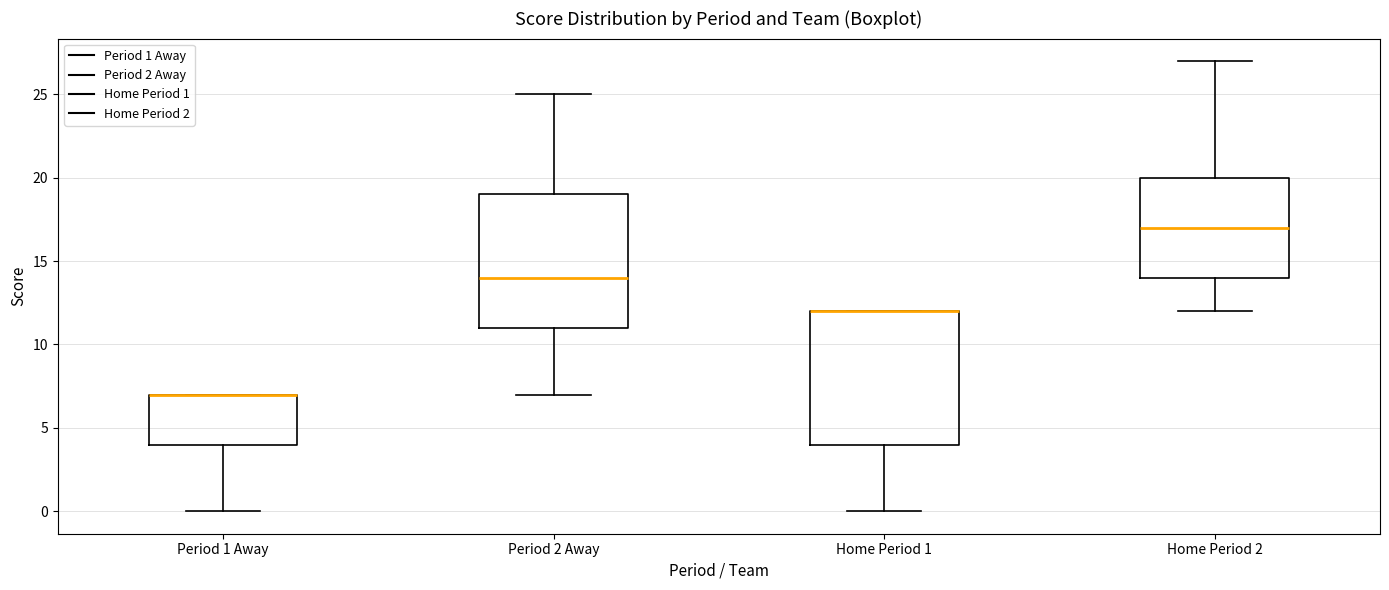

Reading left to right, transcribe this box plot: for each box, give where its median line is, the range the box spans, and where its two whiskers end, as read against the y-axis. The values are not printed on the chart, so give them approximately, as read against the axis.

Period 1 Away: median 7 (drawn on the box's upper edge), box 4 to 7, whiskers 0 to 7
Period 2 Away: median 14, box 11 to 19, whiskers 7 to 25
Home Period 1: median 12 (drawn on the box's upper edge), box 4 to 12, whiskers 0 to 12
Home Period 2: median 17, box 14 to 20, whiskers 12 to 27